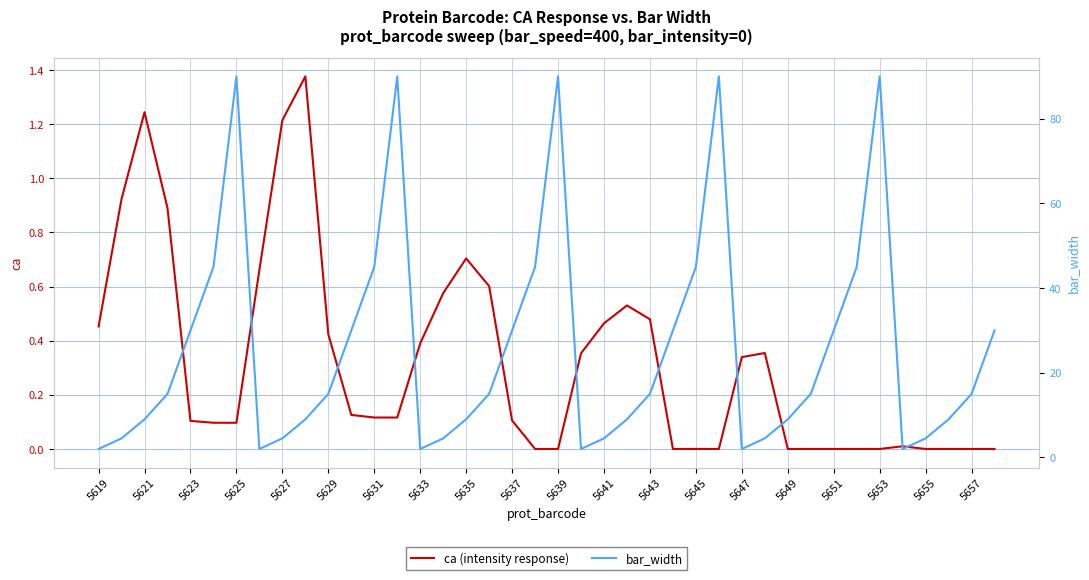

True or false: bar_width has a value of 15.3 at 5635.

False